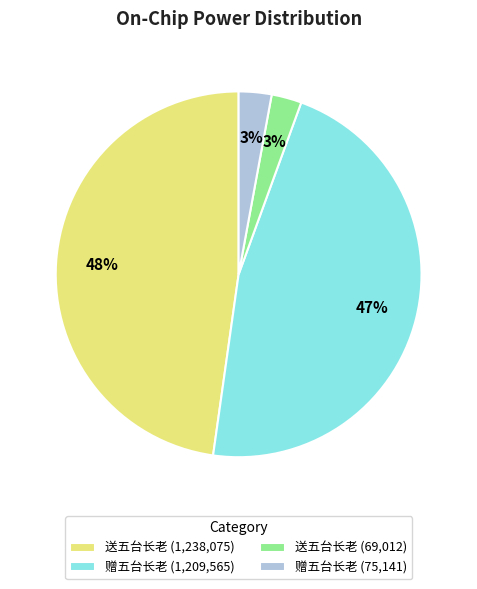

Count the number of slices in the pie.

4